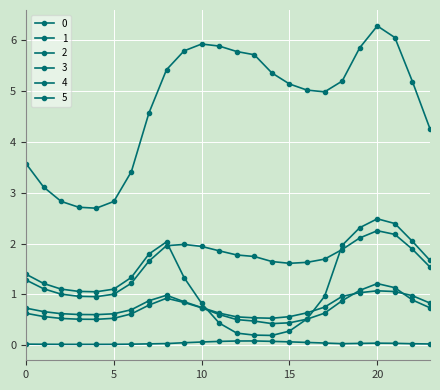

What is the difference between the second highest and second lowest values in the 4 series?

0.5